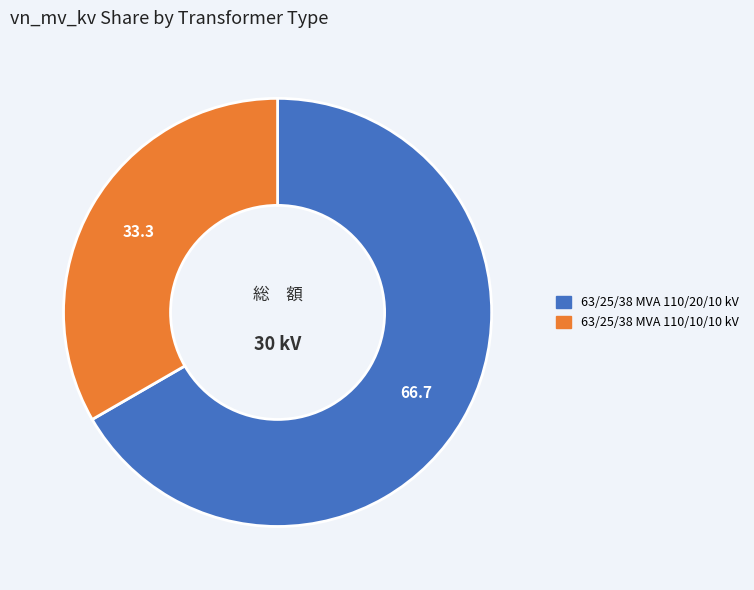

Rank the categories by value from lowest to highest.

63/25/38 MVA 110/10/10 kV, 63/25/38 MVA 110/20/10 kV